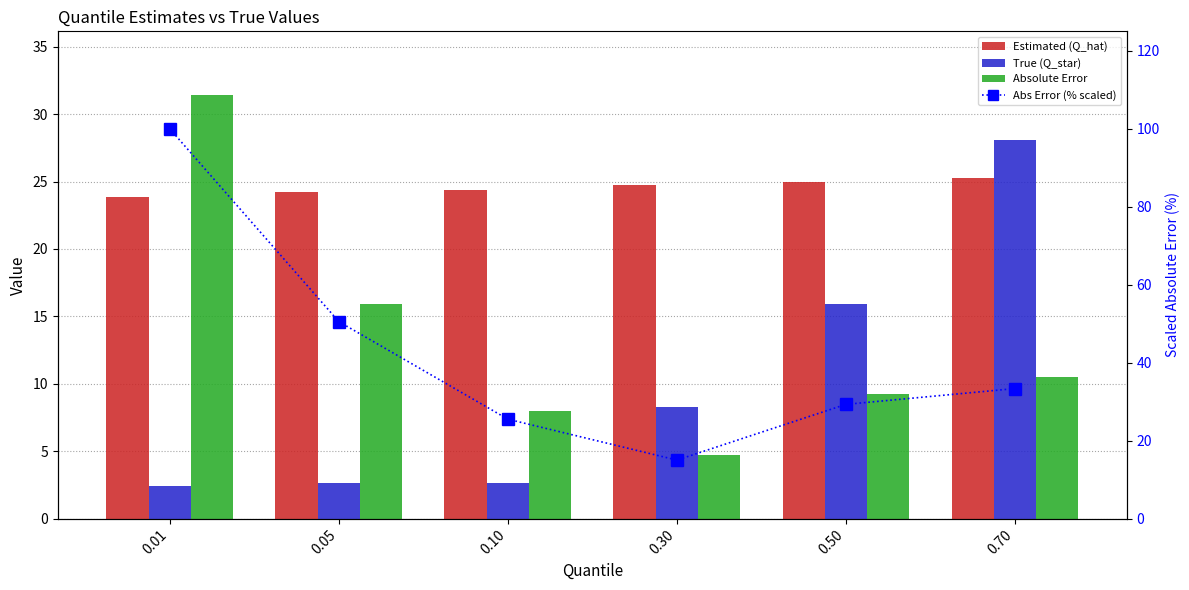

What is the sum of the Estimated (Q_hat) values at 0.01 and 0.05?

48.1